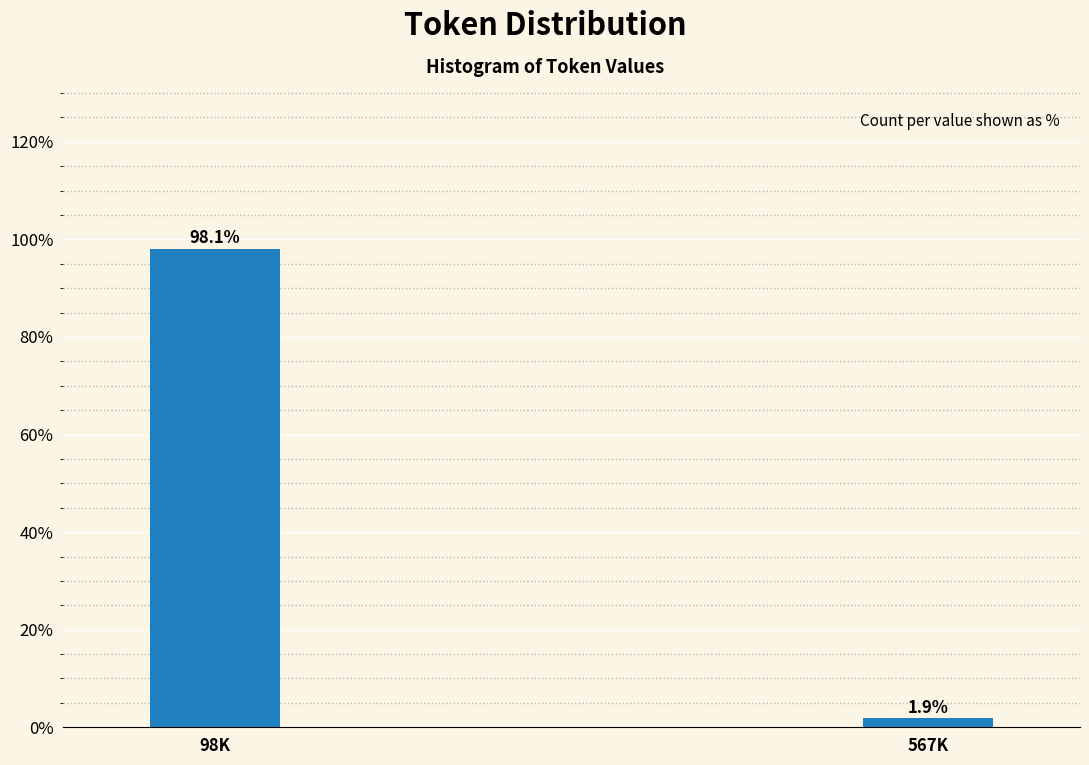

Reading left to right, what are all the values shown in this chart?

98.1	1.9